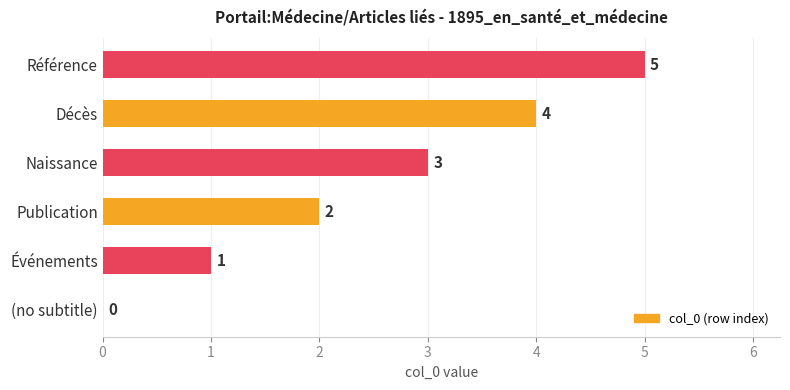

What is the maximum value shown in the chart?

5